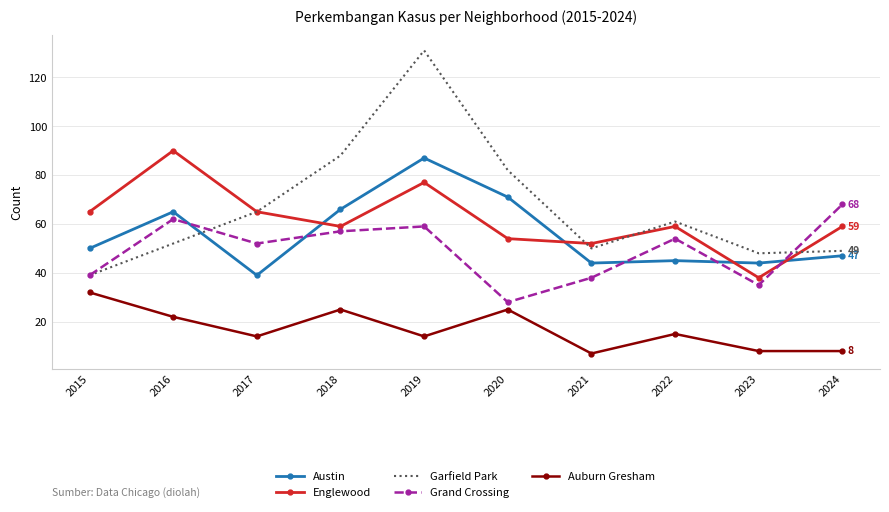

What is the average value of the Grand Crossing series?

49